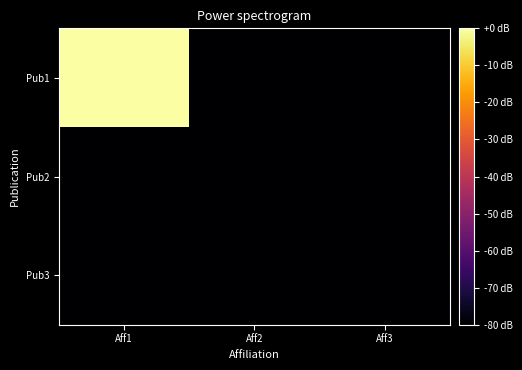

At which category is the sum across all series the highest?

Aff1